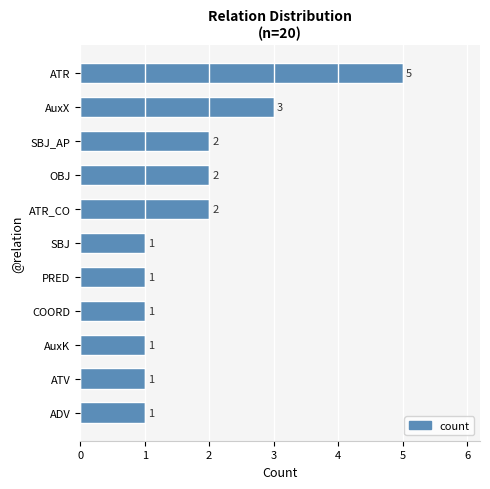

What is the smallest value displayed?

1